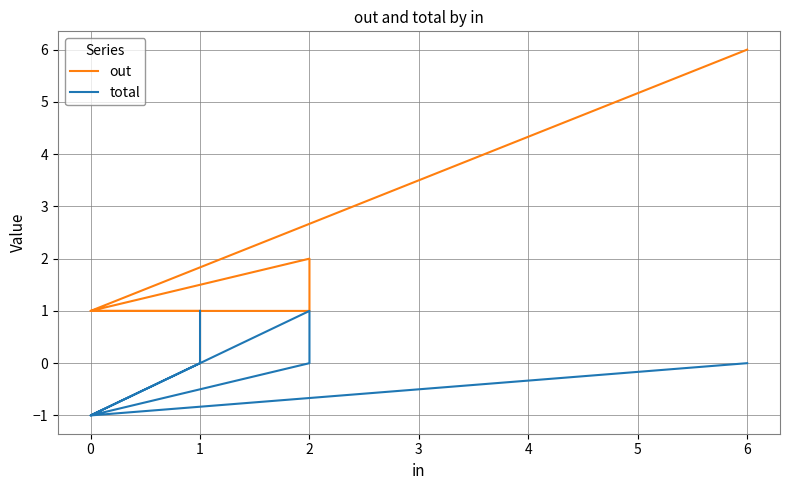

Is it true that total equals 0 at 0?

False